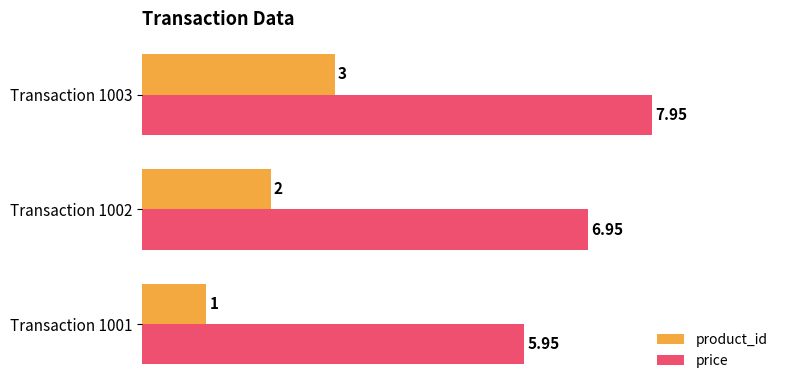

At how many categories does at least one series exceed 3?

3